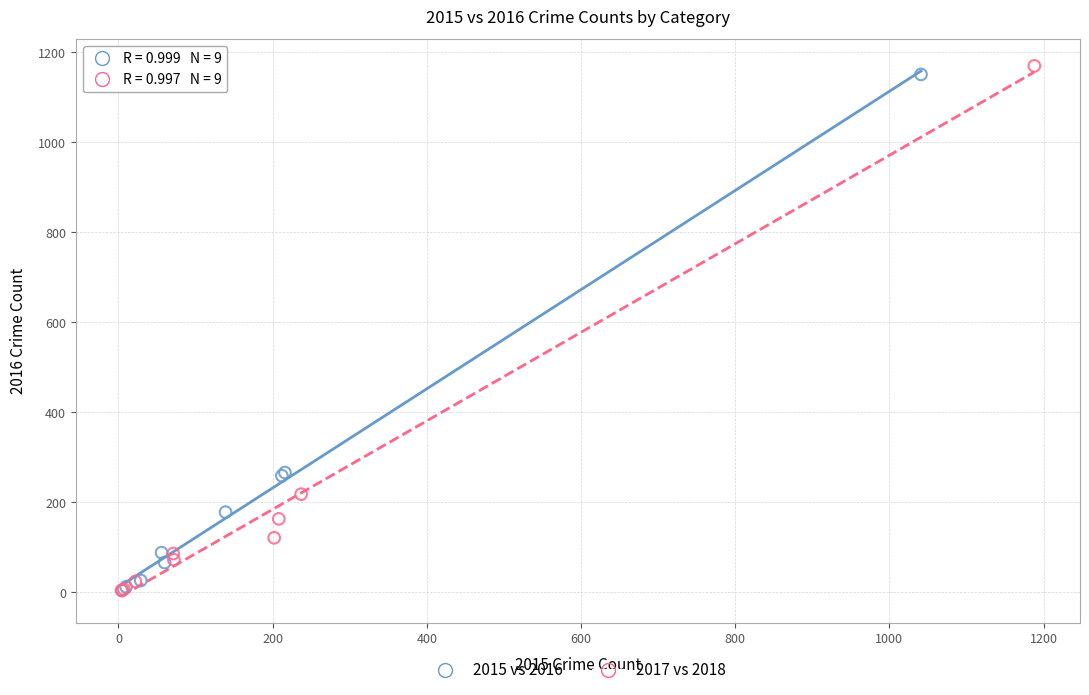

Which series has the largest Y range (max minus min)?

2017 vs 2018